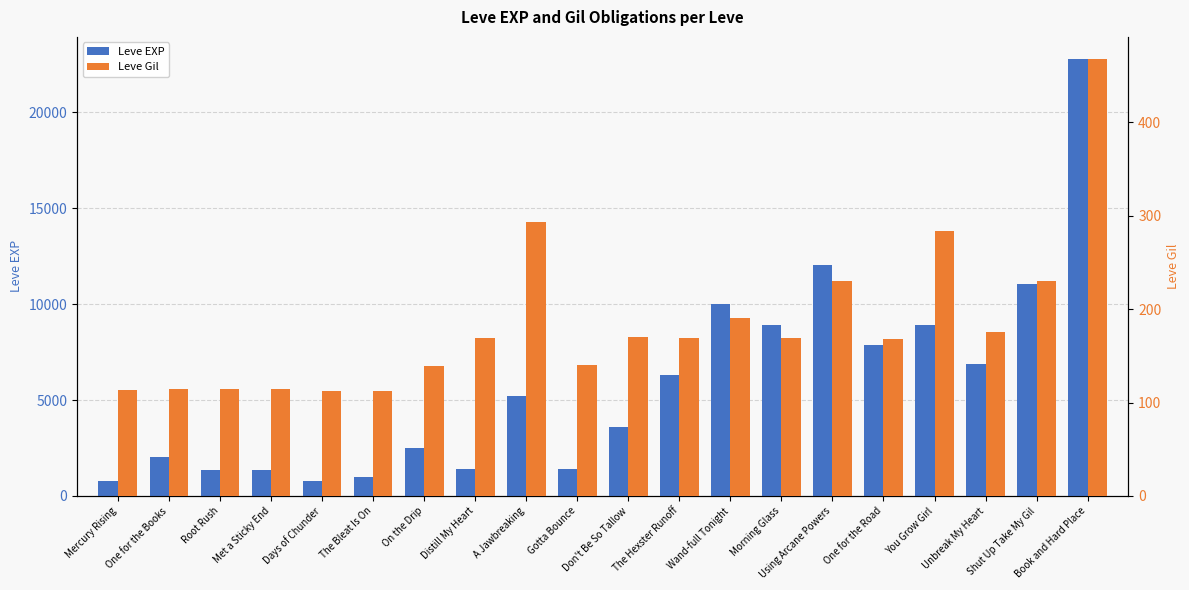

What is the difference between the Leve EXP values at One for the Books and The Bleat Is On?

1060